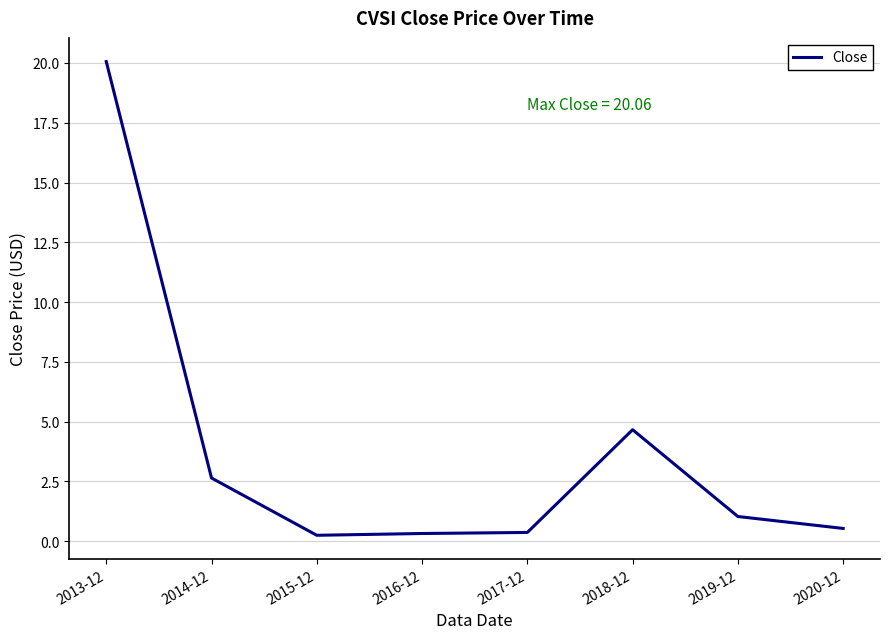

The chart shows a value of 20.1 at 2013-12. True or false?

True